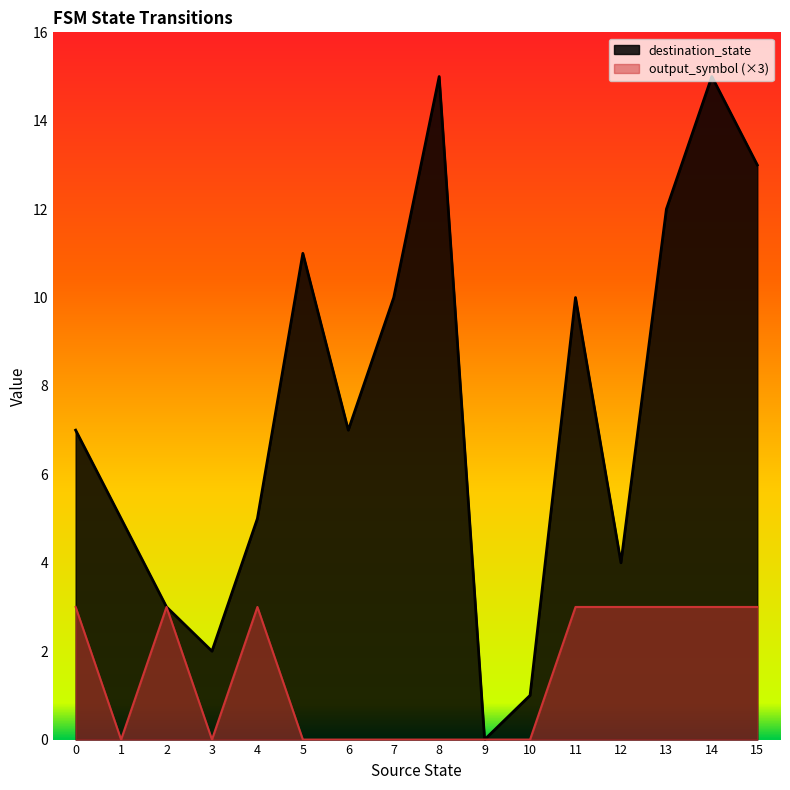

List the labels in order of destination_state value, smallest first.

9, 10, 3, 2, 12, 1, 4, 0, 6, 7, 11, 5, 13, 15, 8, 14